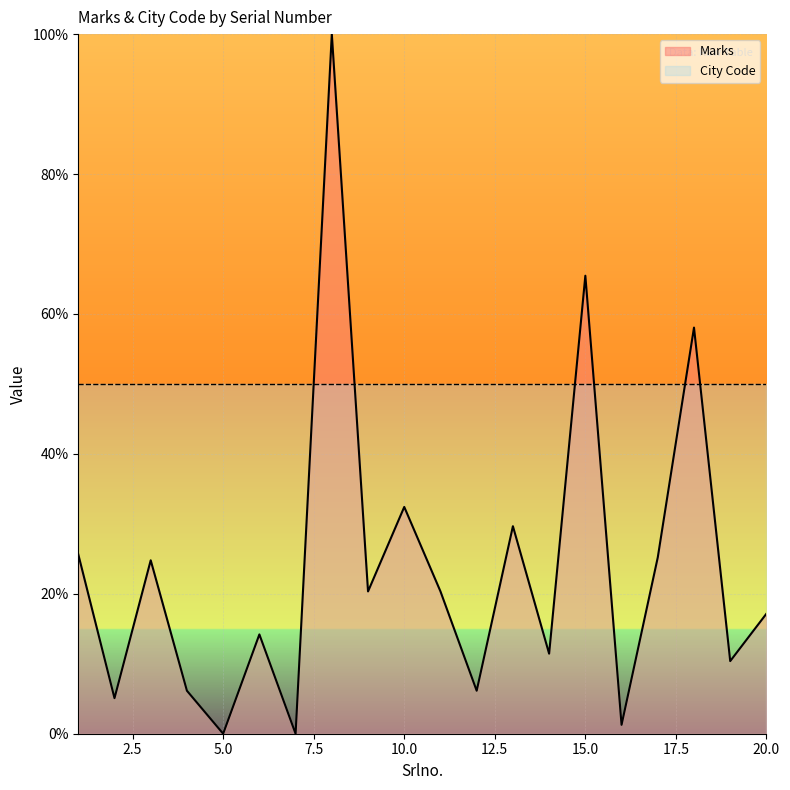

Which label corresponds to the smallest value in the chart?

5